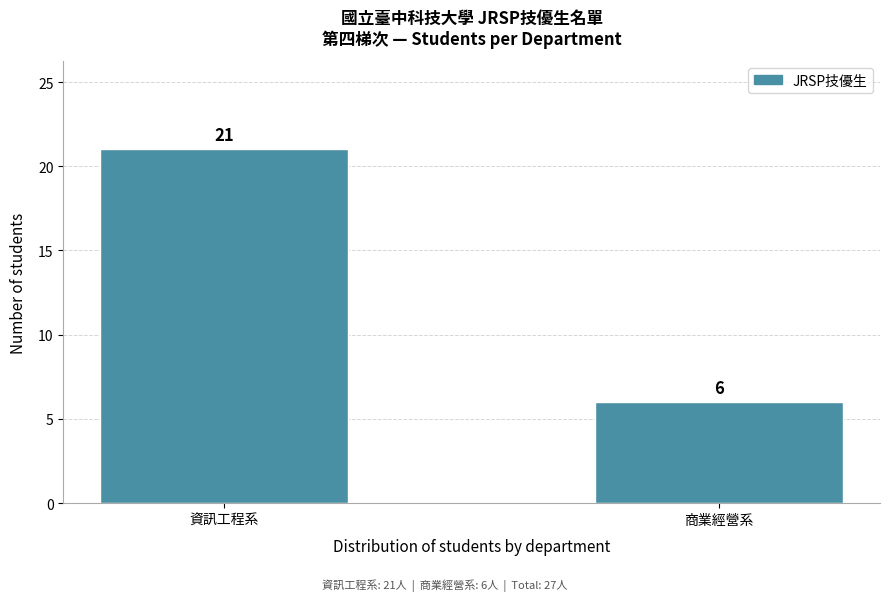

Reading left to right, what are all the values shown in this chart?

21	6